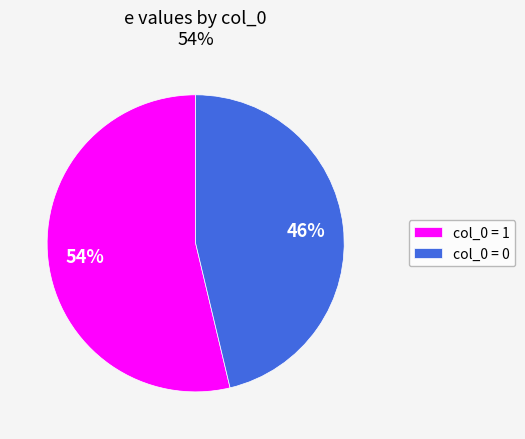

Approximately how many times larger is the value at col_0 = 0 compared to col_0 = 1?

0.9